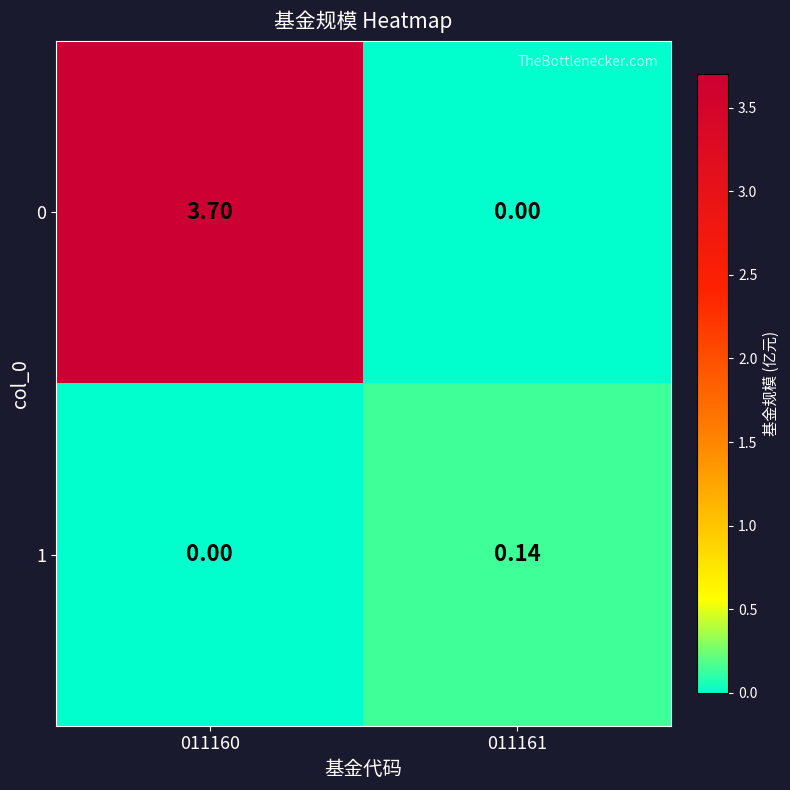

Is the value of 0 at 011160 greater than the value of 1 at 011161?

Yes